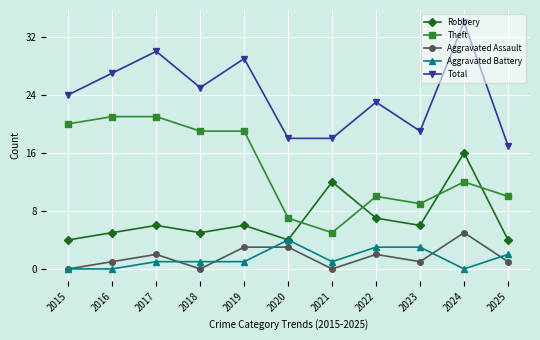

True or false: Theft has more than 1 points higher than both neighbors.

True